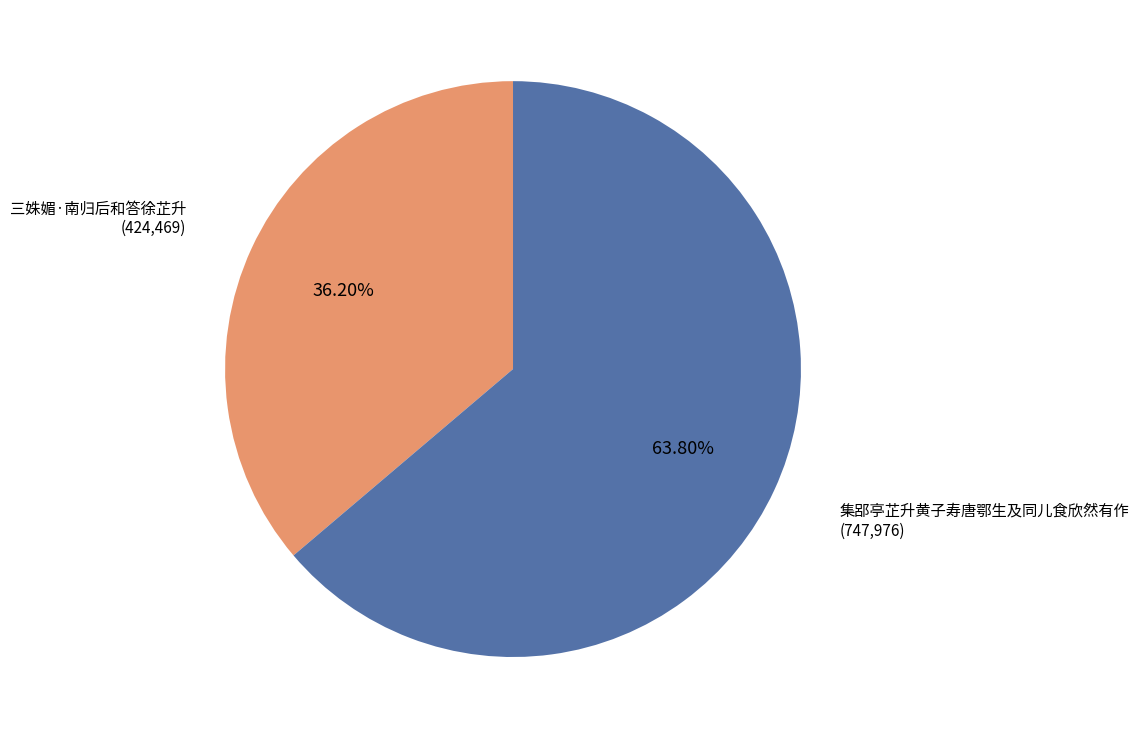

Is it true that 集郘亭芷升黄子寿唐鄂生及同儿食欣然有作 is 53% of the pie?

False